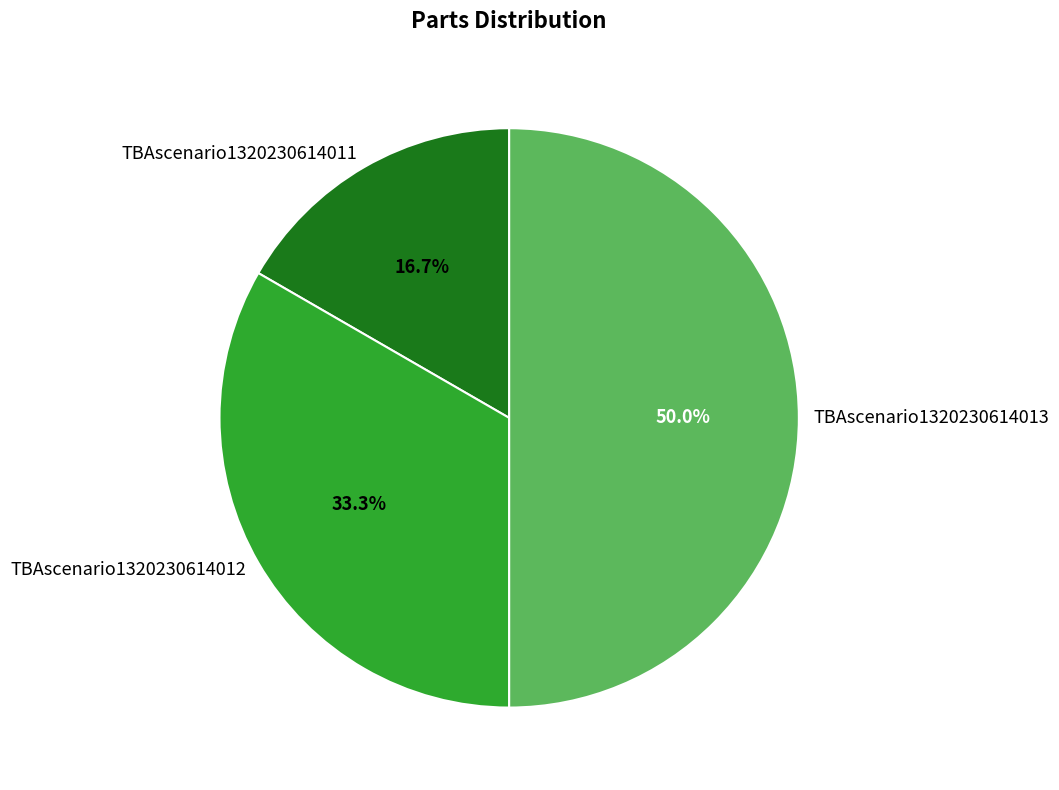

True or false: TBAscenario1320230614011 accounts for 23% of the total.

False